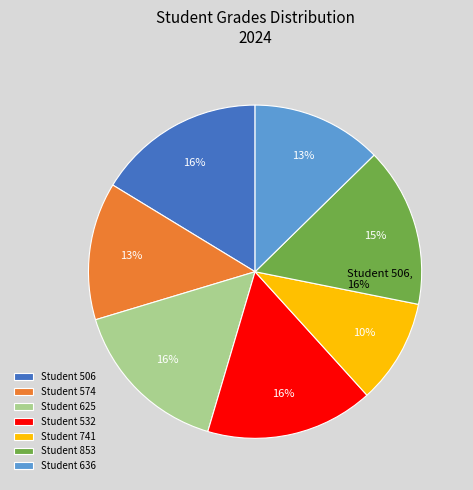

What percentage is the 506 slice, to the nearest percent?

16%